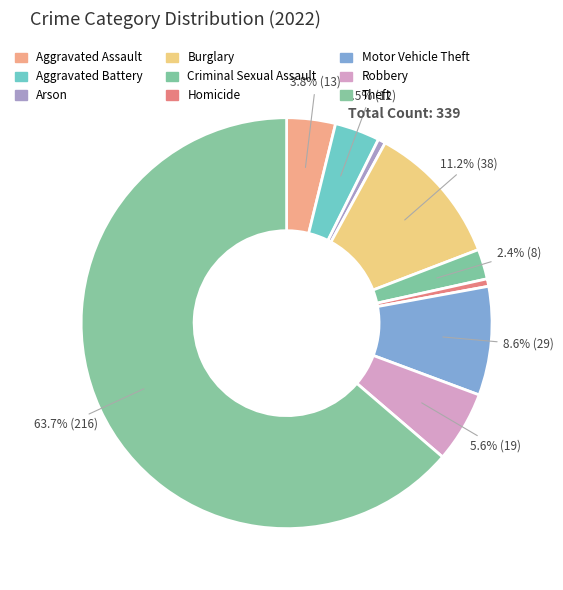

Which category has the biggest portion of the pie?

Theft